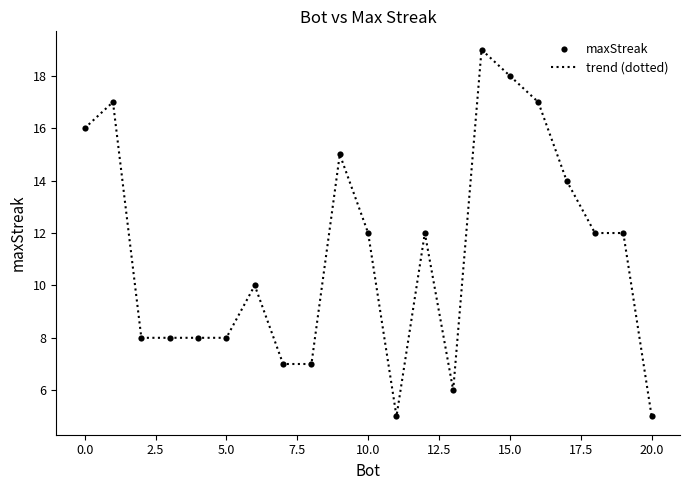

What is the minimum value shown in the chart?

5